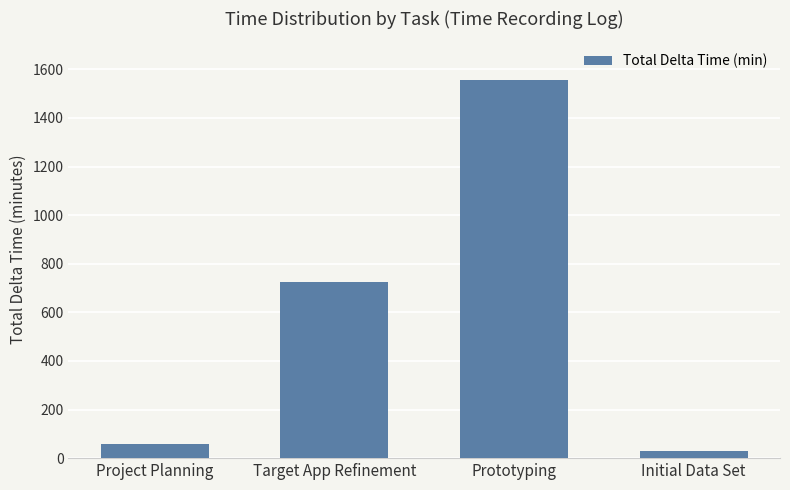

Reading left to right, extract all data points from this chart.

60	725	1555	30